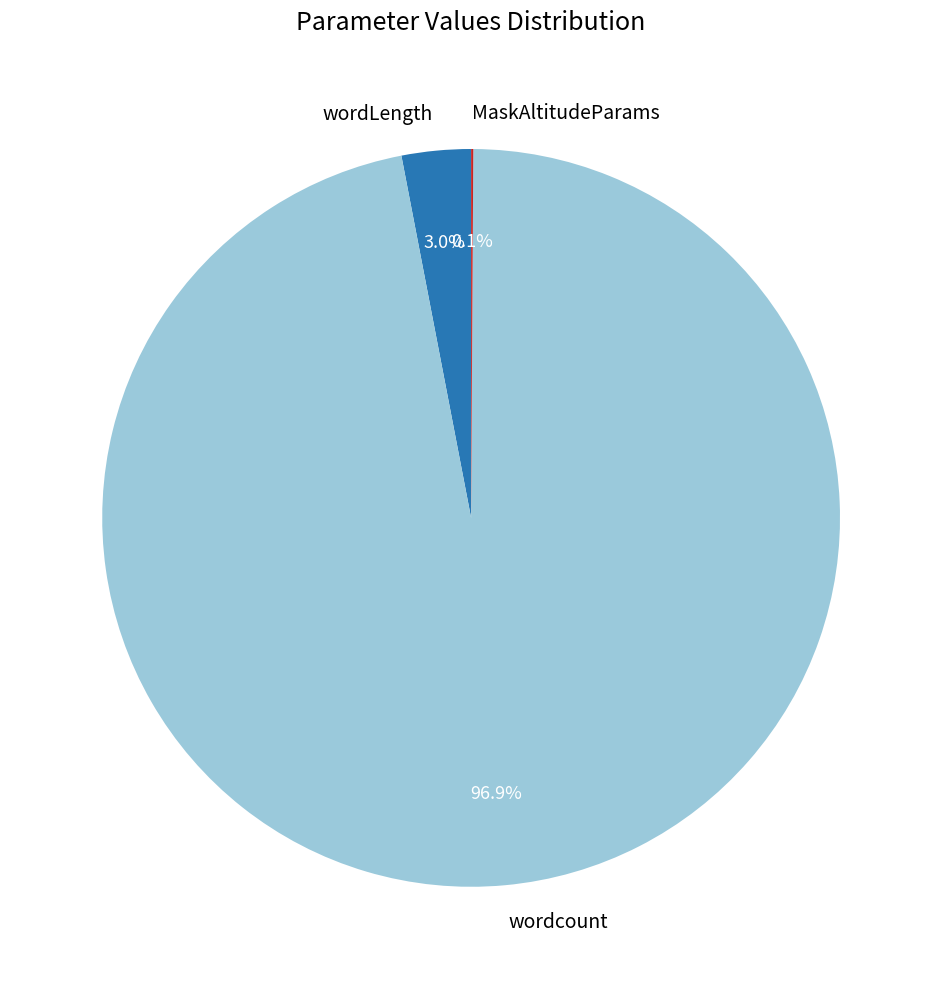

Which slice is the largest?

wordcount